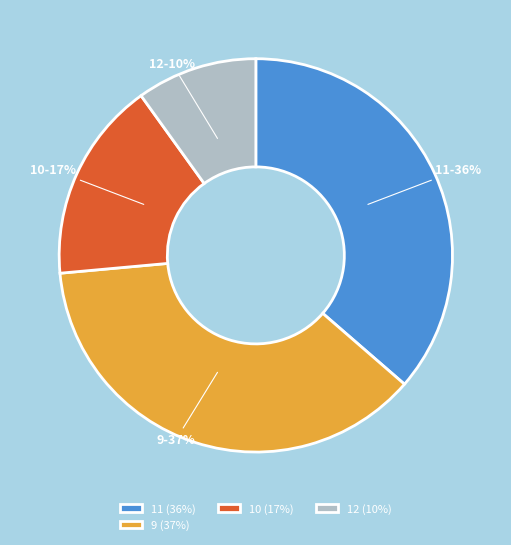

Does any single category account for the majority?

No